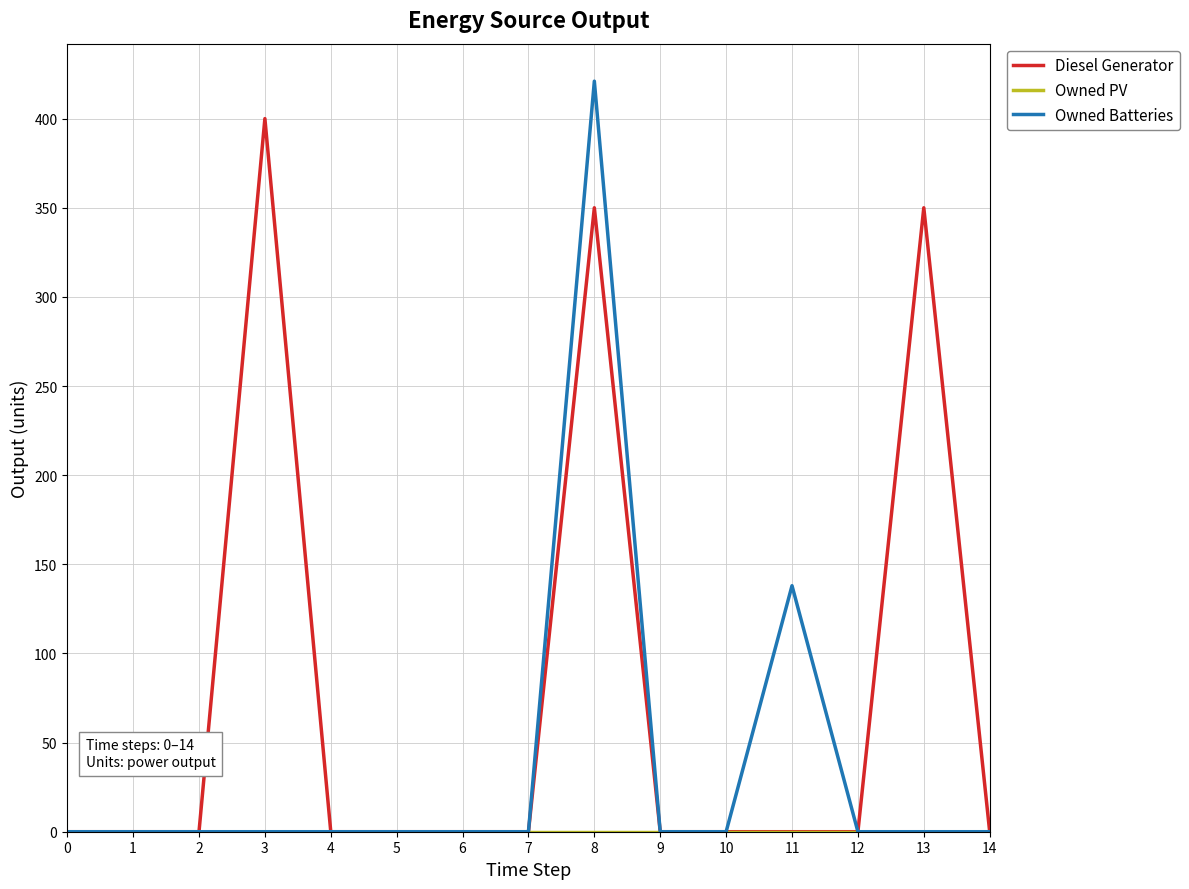

True or false: Diesel Generator has a value of 276 at 9.

False